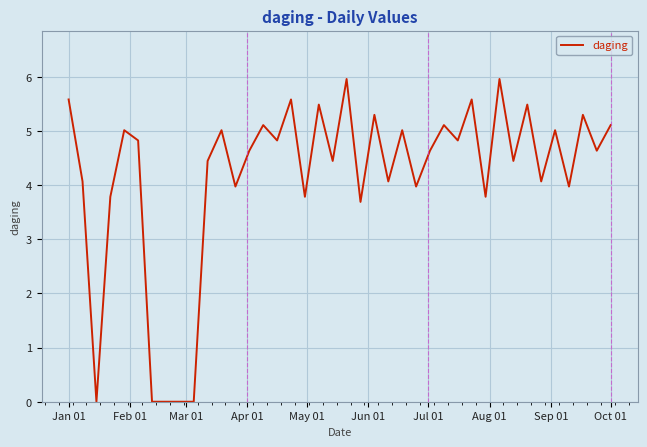

What is the difference between the maximum and minimum values?

6.0